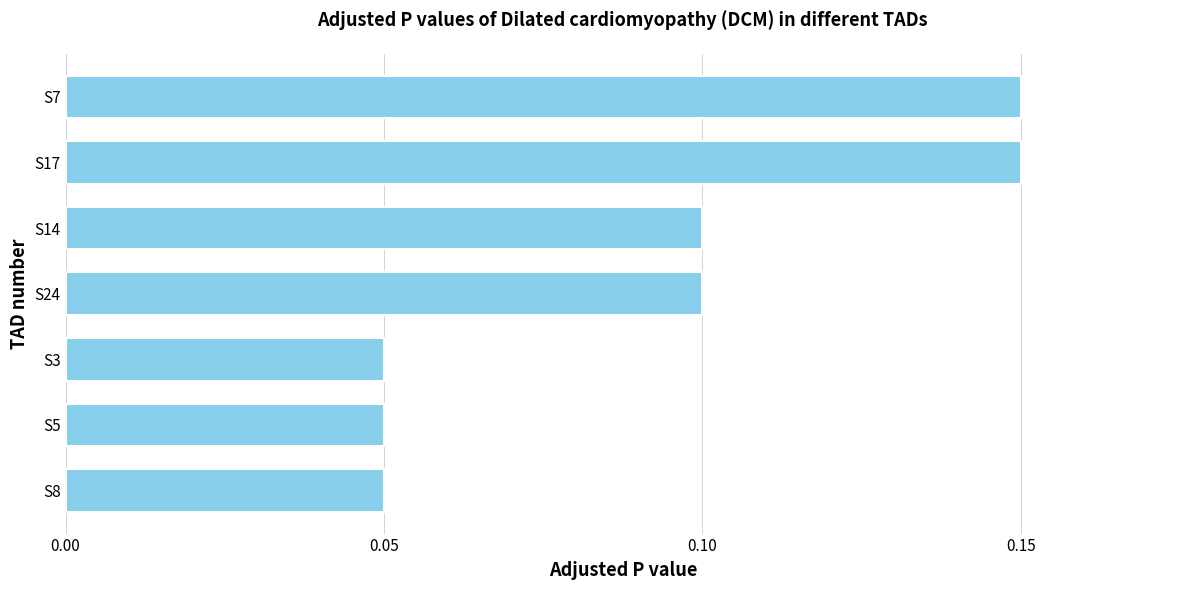

True or false: the data shows 0.1 at S7.

True